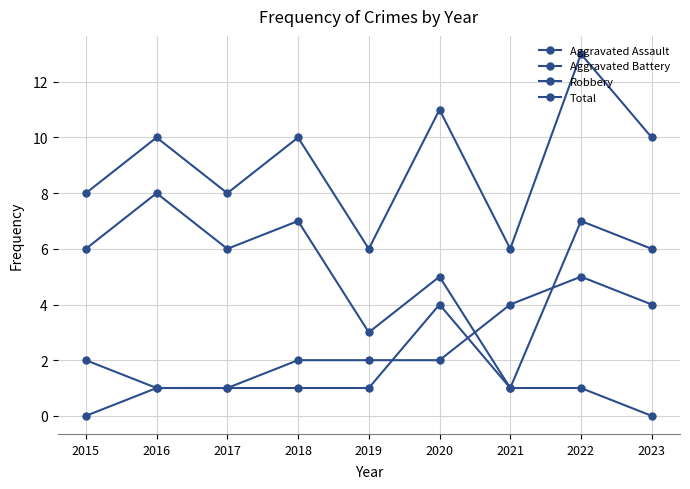

What is the difference between the Total values at 2020 and 2015?

3